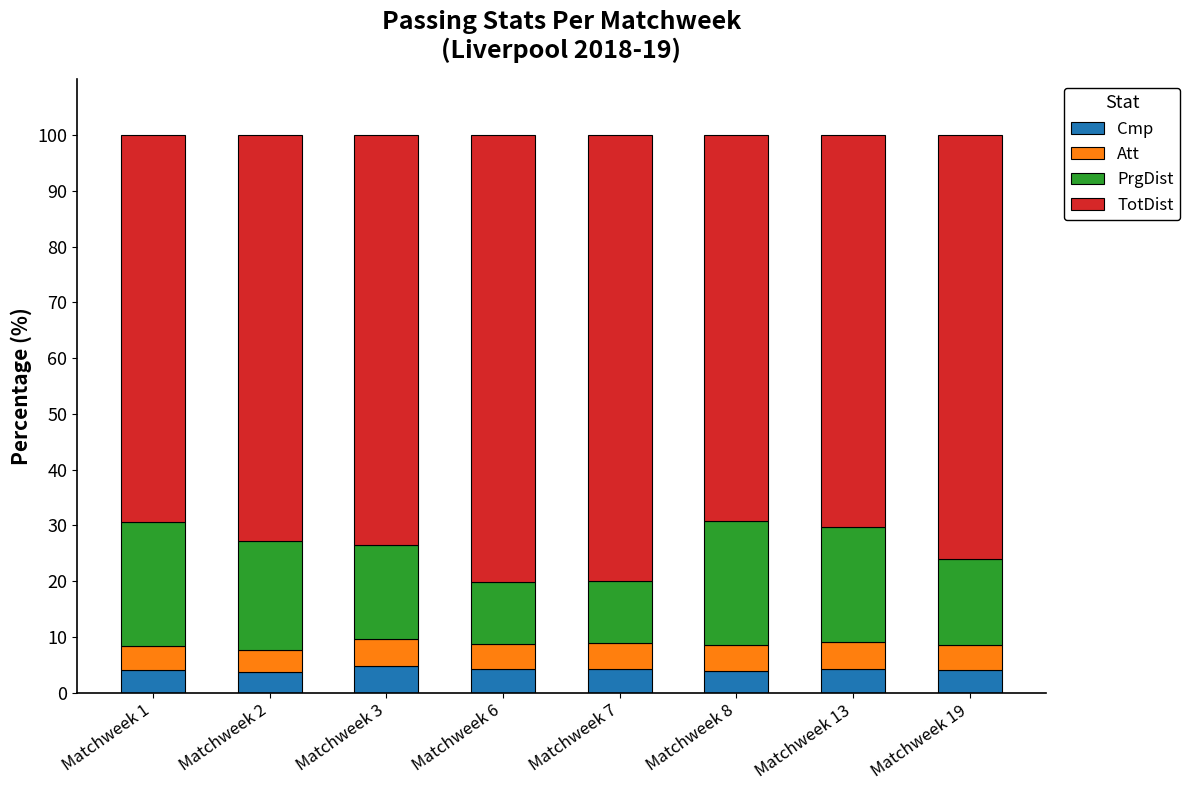

What is the minimum value for Cmp?

3.7